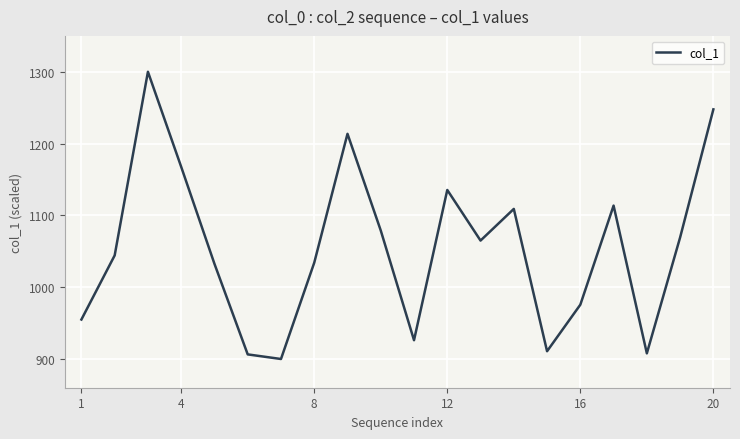

What is the minimum value shown in the chart?

900.0